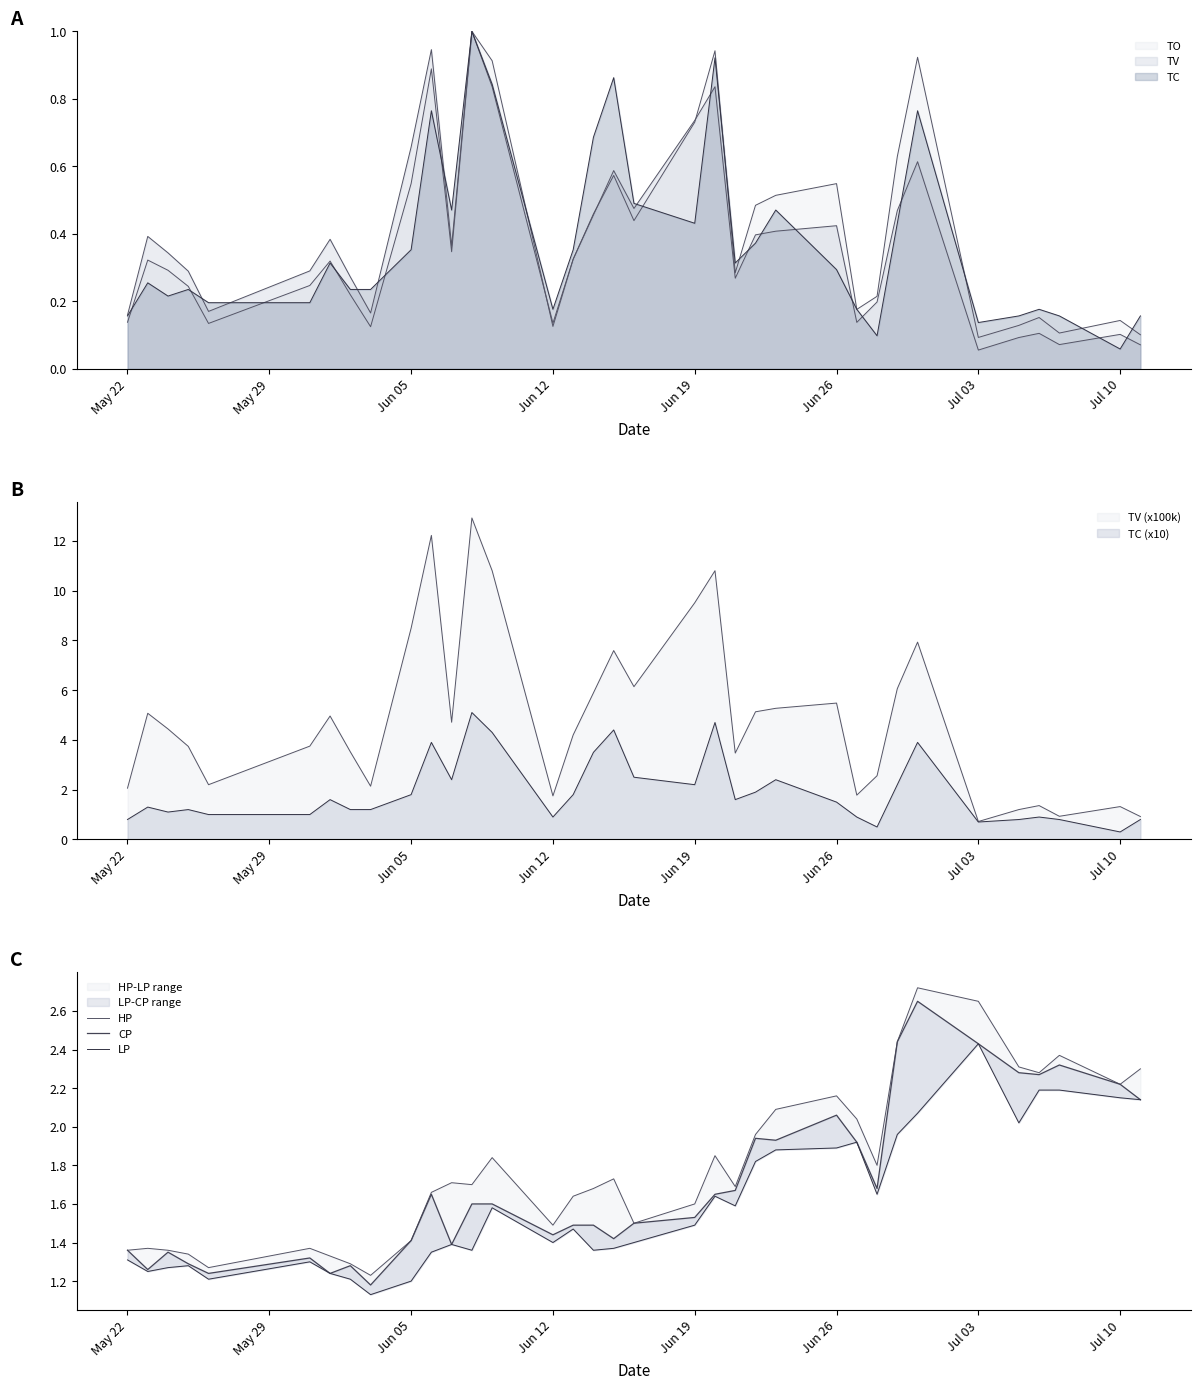

What is the value of the LP point at the 13th from the left?

1.4